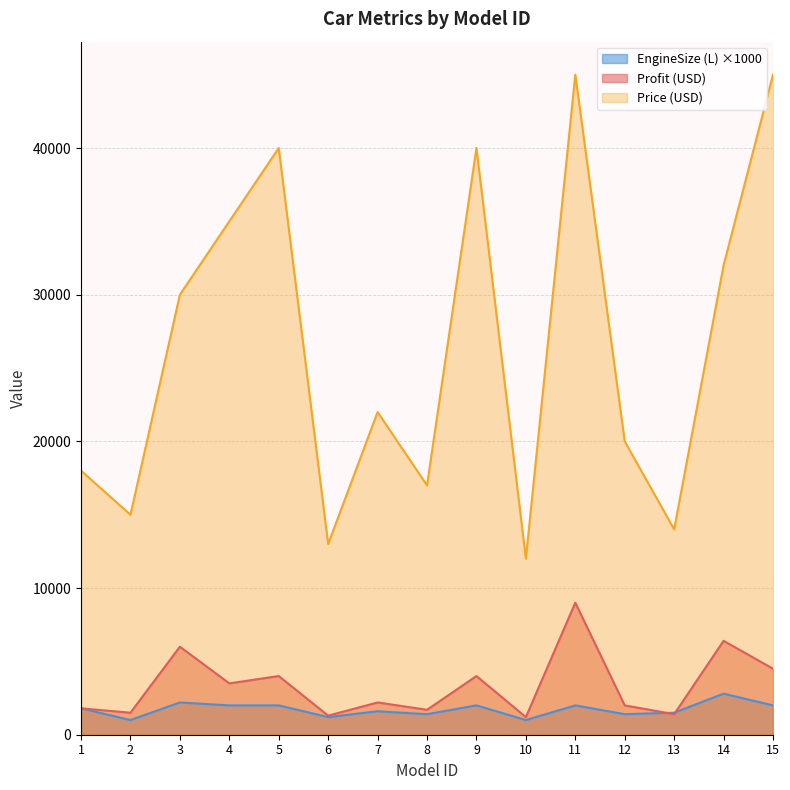

Reading left to right, list all the values displayed in this chart.

Profit (USD): 1=1800	2=1500	3=6000	4=3500	5=4000	6=1300	7=2200	8=1700	9=4000	10=1200	11=9000	12=2000	13=1400	14=6400	15=4500
Price (USD): 1=18000	2=15000	3=30000	4=35000	5=40000	6=13000	7=22000	8=17000	9=40000	10=12000	11=45000	12=20000	13=14000	14=32000	15=45000
EngineSize (L): 1=1800	2=1000	3=2200	4=2000	5=2000	6=1200	7=1600	8=1400	9=2000	10=1000	11=2000	12=1400	13=1500	14=2800	15=2000